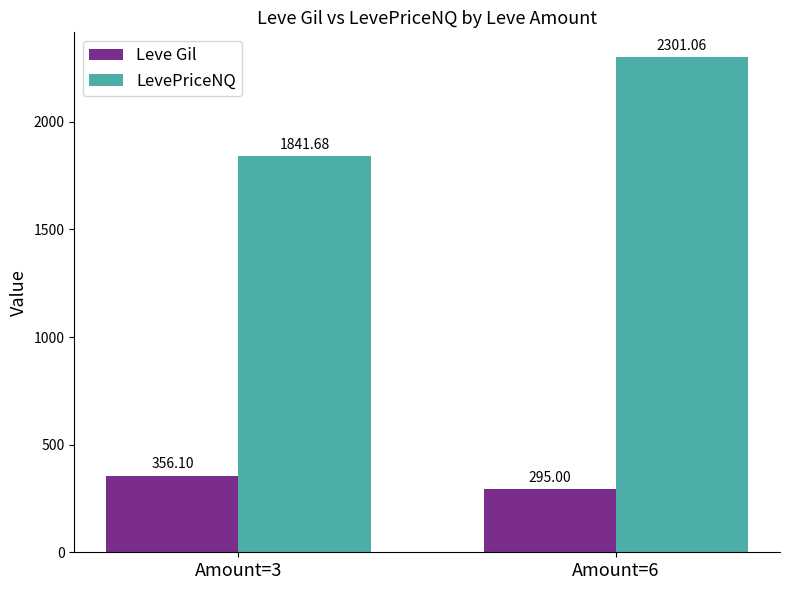

What is the value of the Leve Gil bar at the 2nd from the left?

295.0